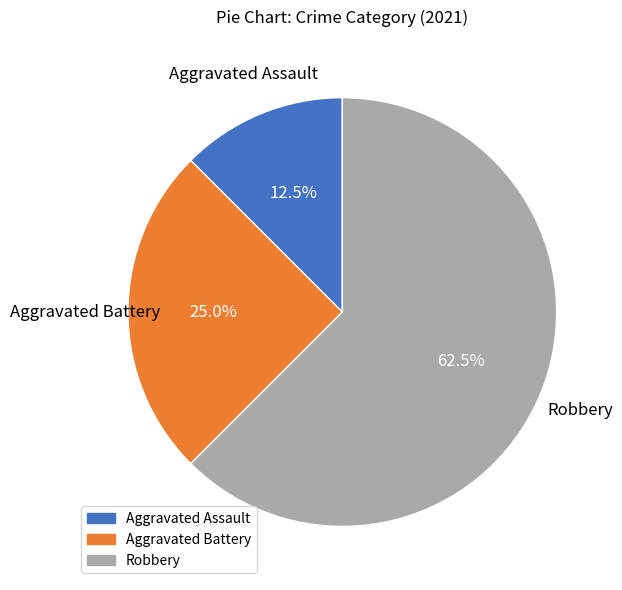

Approximately how many times larger is the value at Aggravated Battery compared to Robbery?

0.4